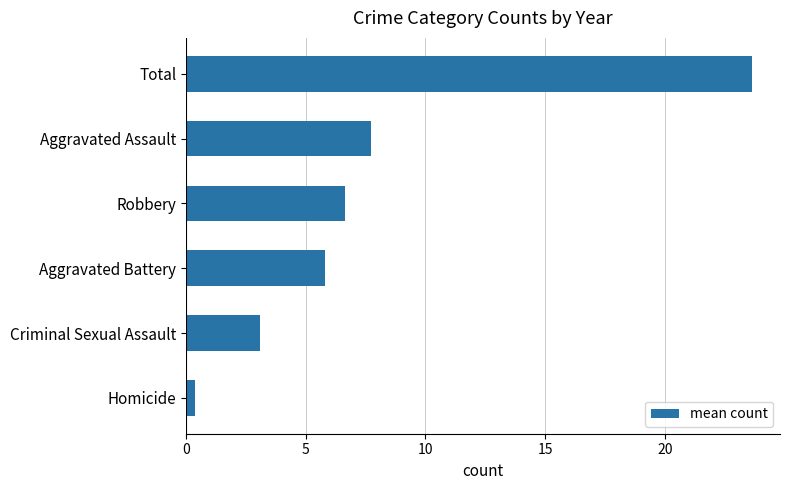

Reading top to bottom, what are all the values shown in this chart?

Total=23.6	Aggravated Assault=7.7	Robbery=6.6	Aggravated Battery=5.8	Criminal Sexual Assault=3.1	Homicide=0.4